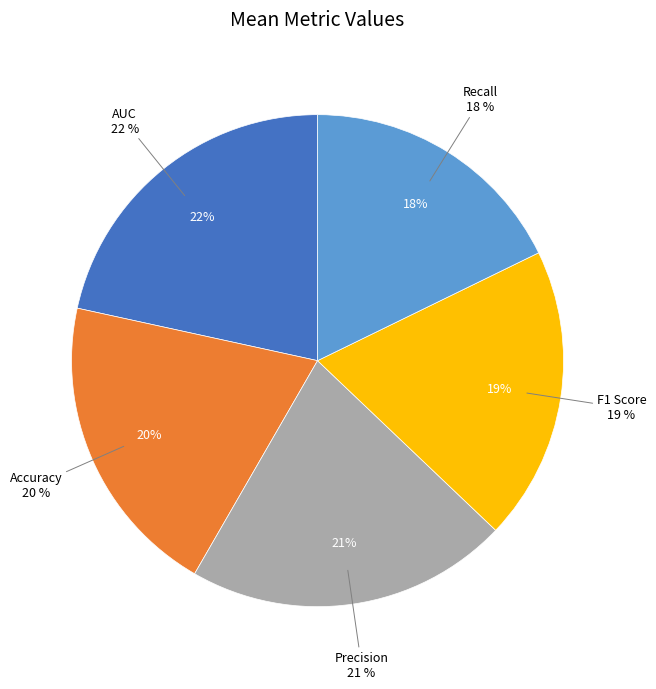

True or false: Precision accounts for 21% of the total.

True